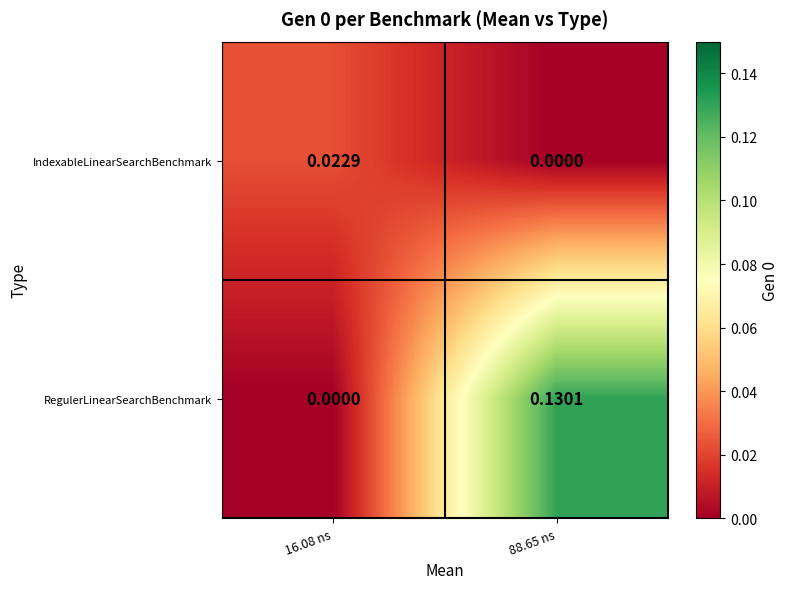

Between 16.08 ns and 88.65 ns, which series saw the biggest shift?

RegulerLinearSearchBenchmark